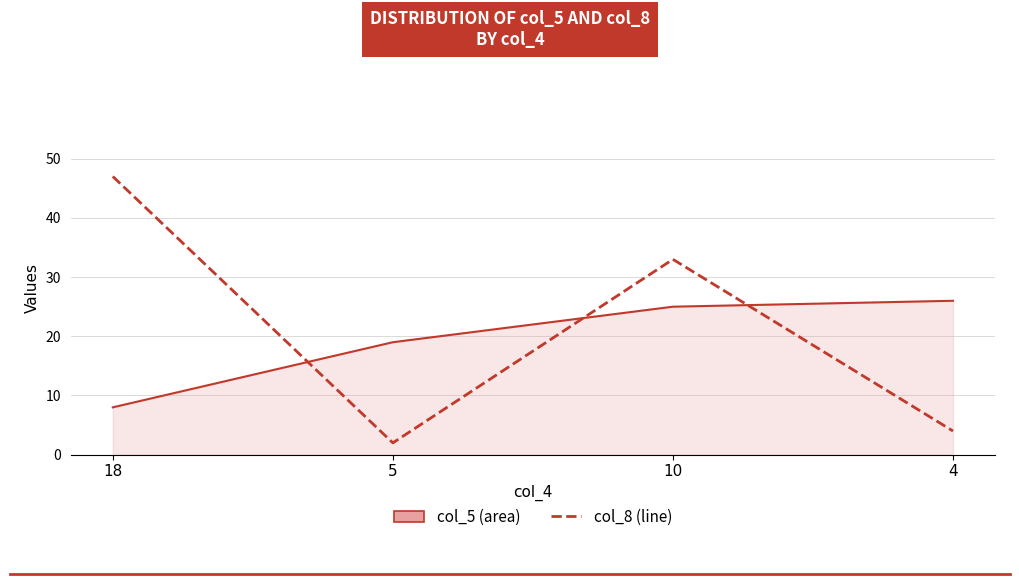

What position from the right is 10?

2